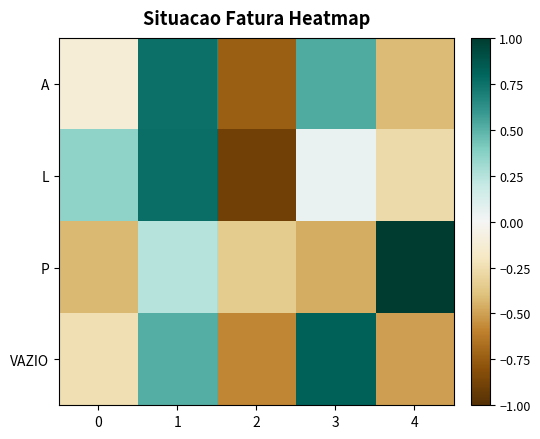

At which category is the sum across all series the highest?

1